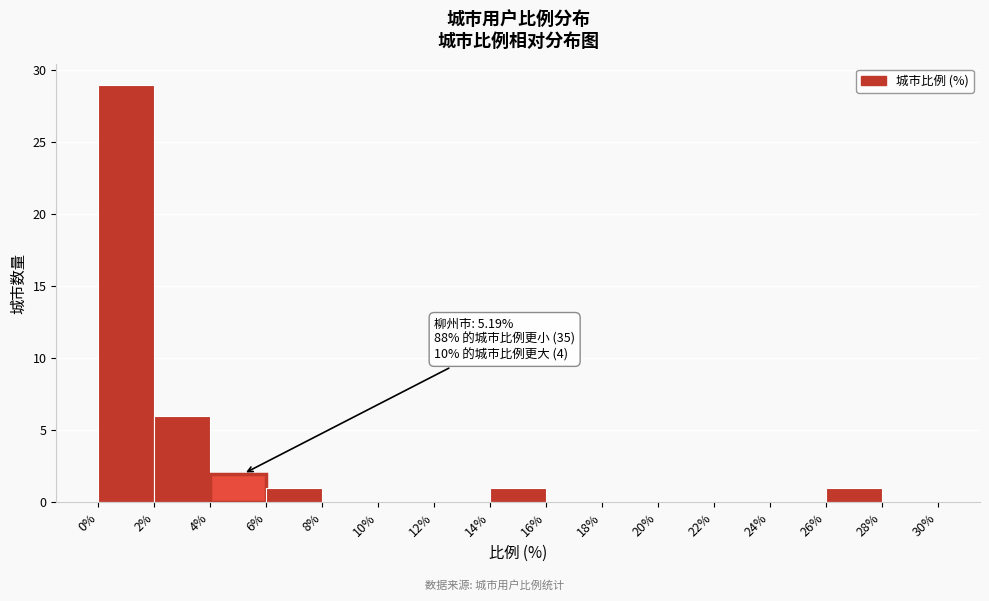

Over which range of the x-axis is the bar tallest?

0% to 2%